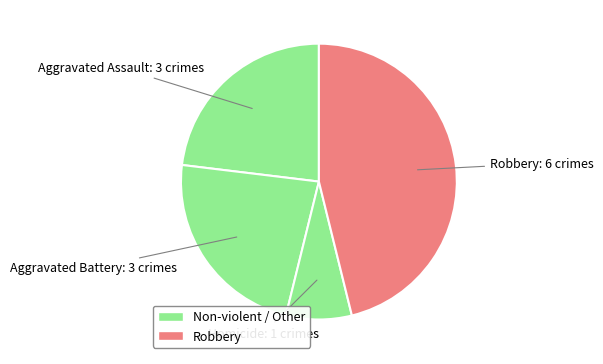

Count the number of slices in the pie.

4